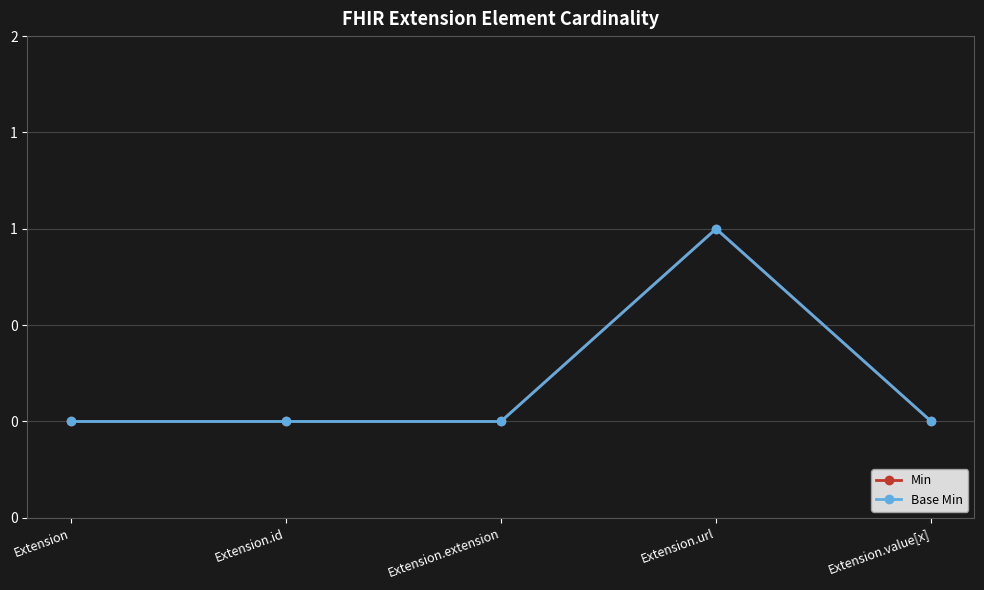

List the series in order of their peak value, lowest first.

Min, Base Min